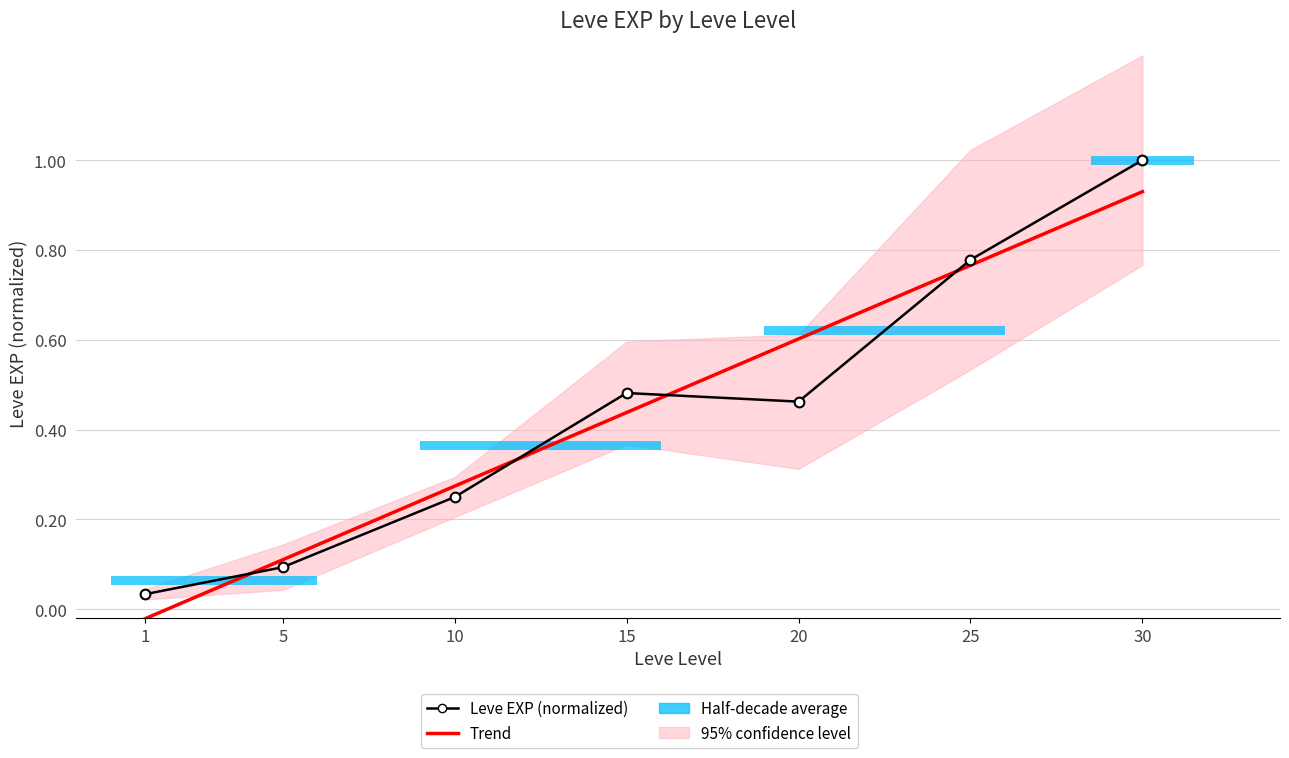

What is the value of the Leve EXP (normalized) bar at the 4th from the left?

0.5